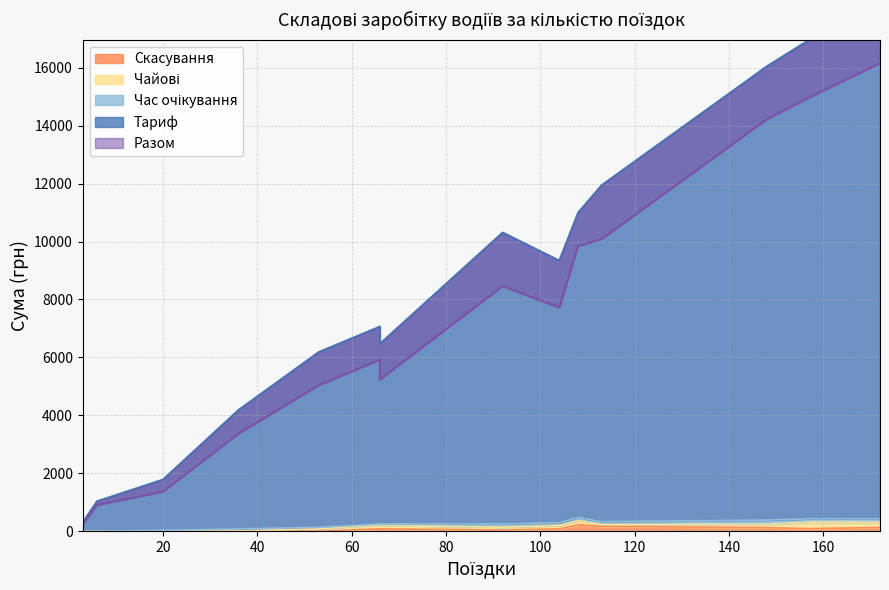

At which category does Час очікування reach its first local peak?

36